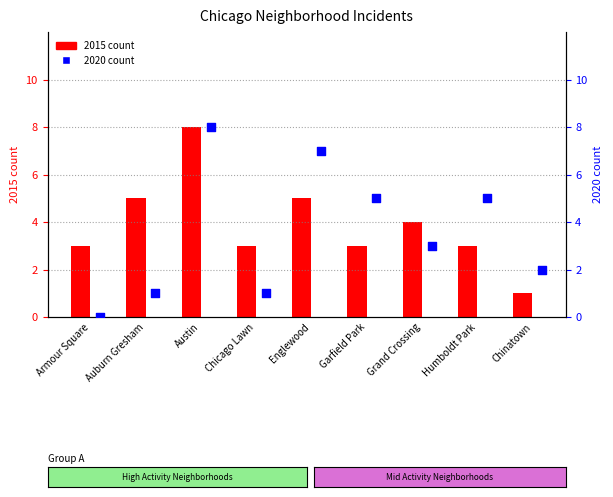

What is the total value across all series at Armour Square?

3